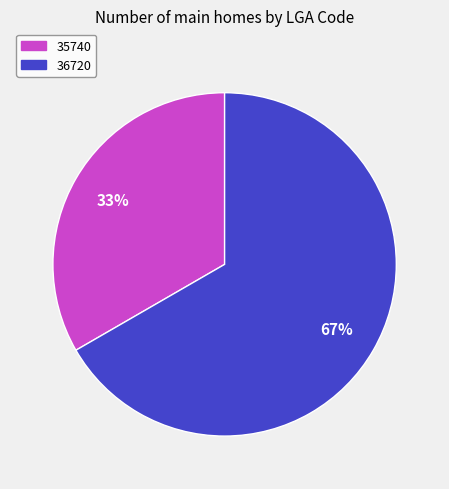

True or false: 36720 accounts for 81% of the total.

False